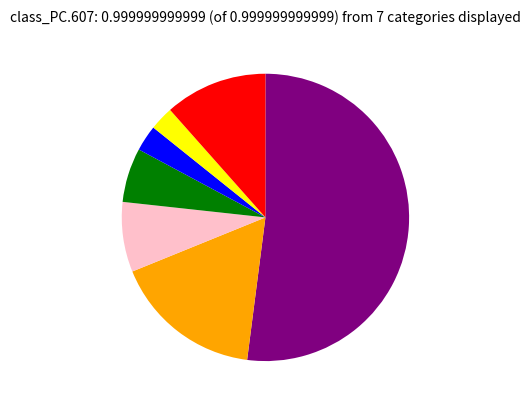

Is there any slice that represents more than half of the pie?

Yes